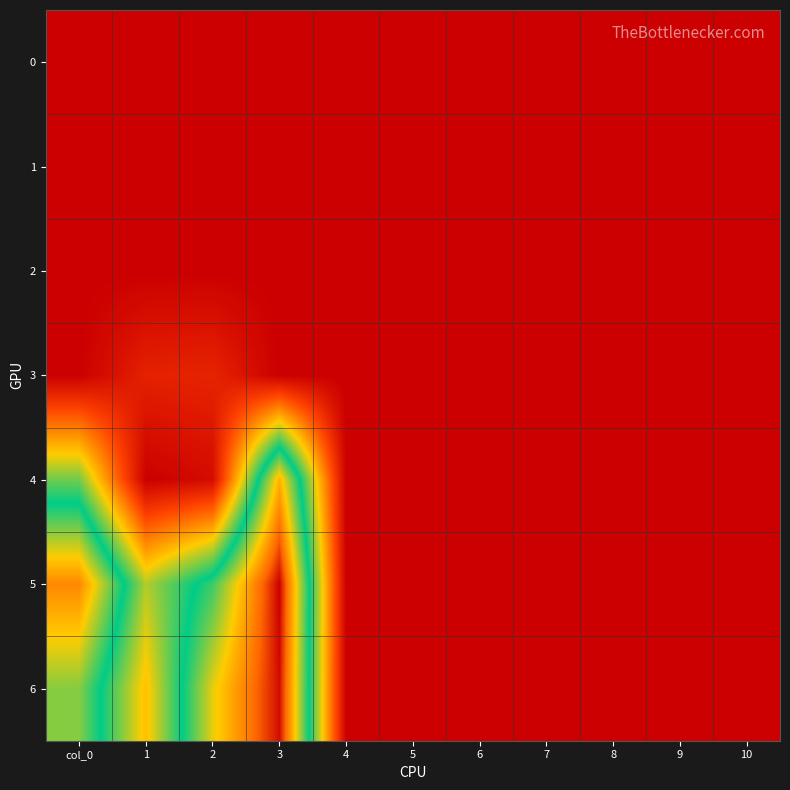

Between 2 and 10, which is larger?

2